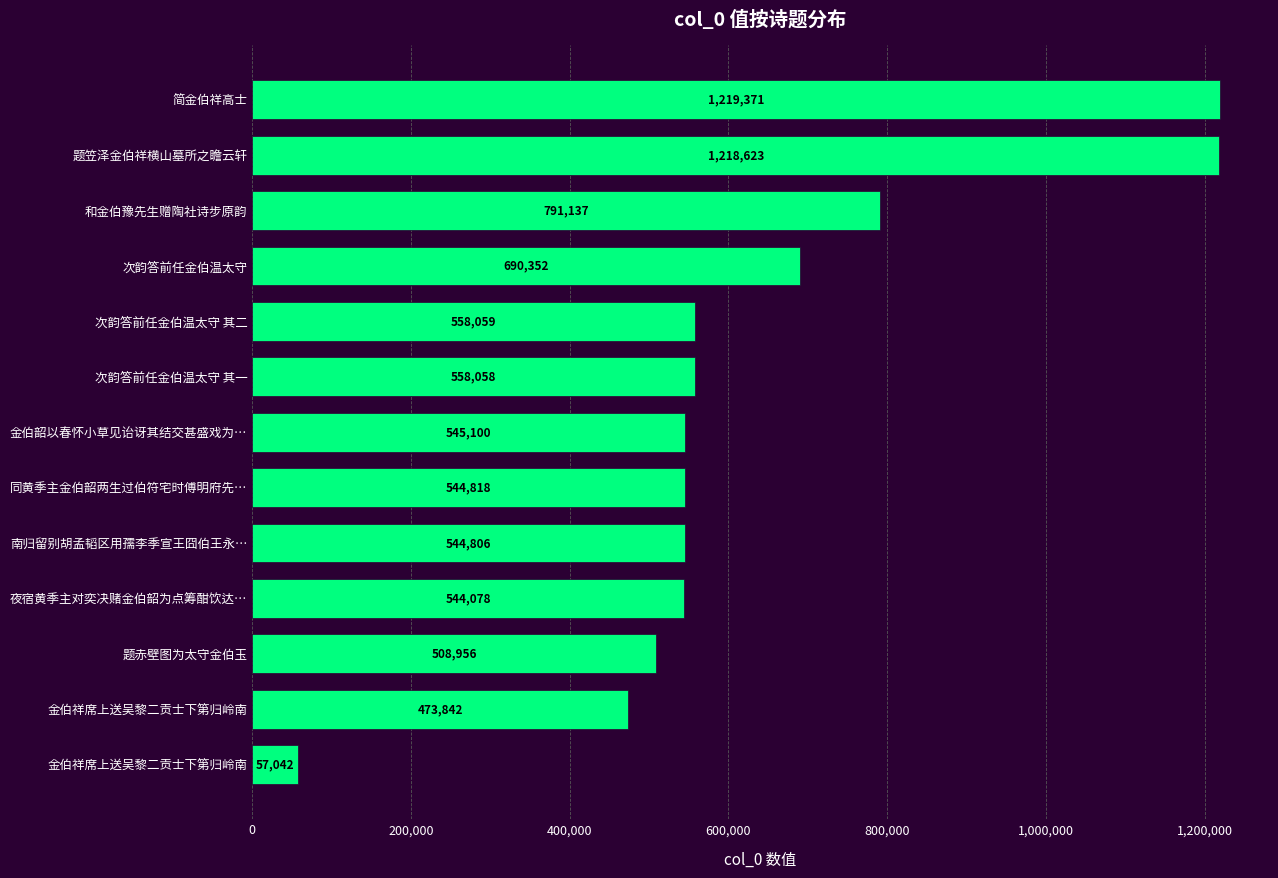

How many series are shown in this chart?

1